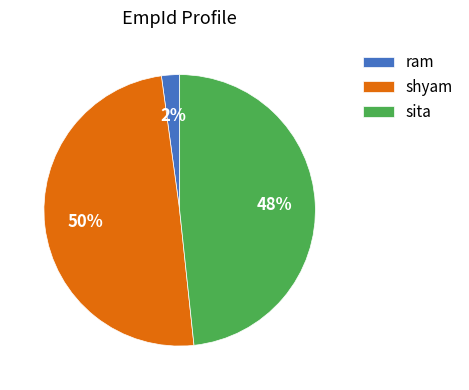

Do sita and shyam together represent more than half of the pie?

Yes